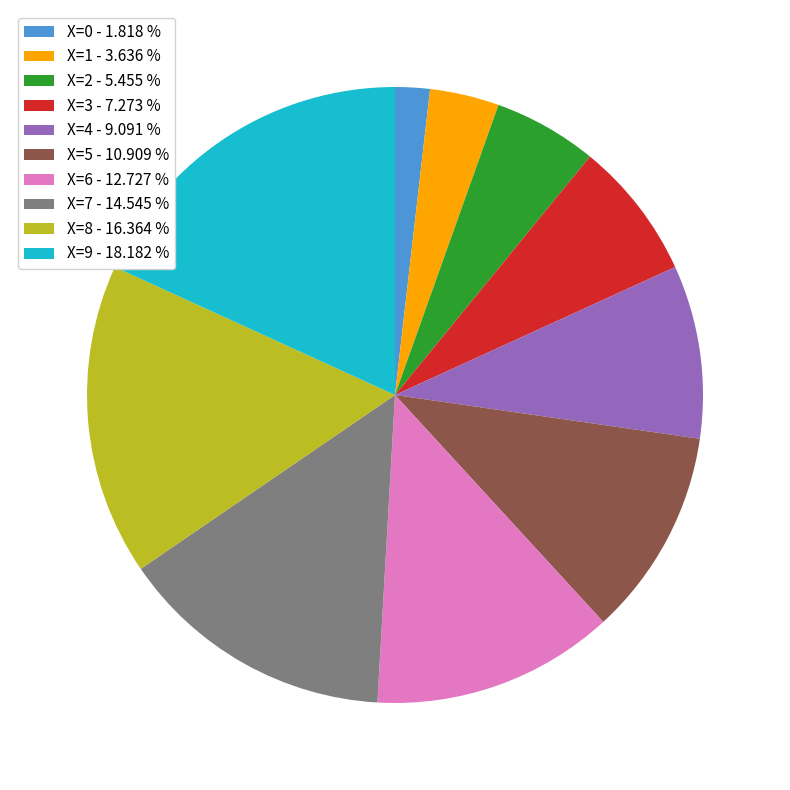

Rank the categories by value from lowest to highest.

X=0 - 1.818 %, X=1 - 3.636 %, X=2 - 5.455 %, X=3 - 7.273 %, X=4 - 9.091 %, X=5 - 10.909 %, X=6 - 12.727 %, X=7 - 14.545 %, X=8 - 16.364 %, X=9 - 18.182 %